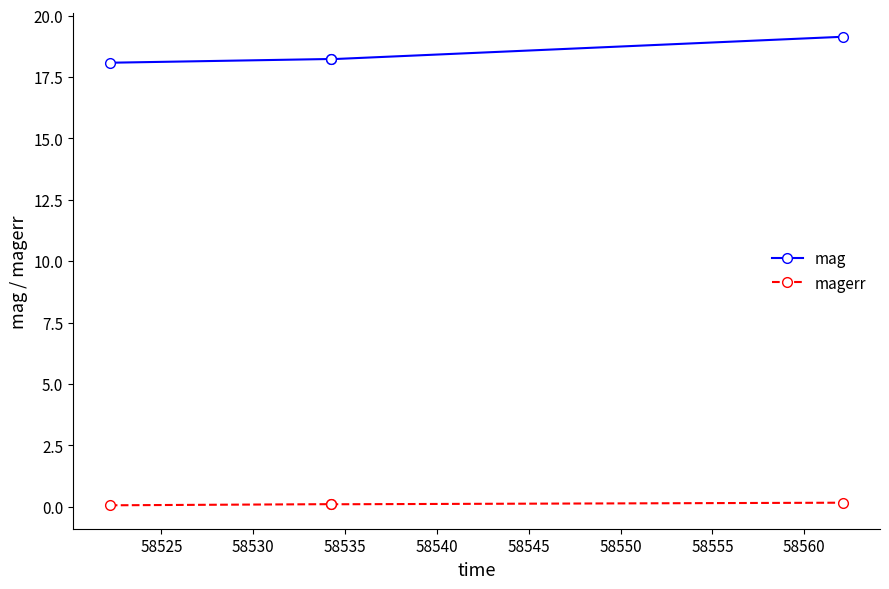

What is the sum of all magerr values?

0.4